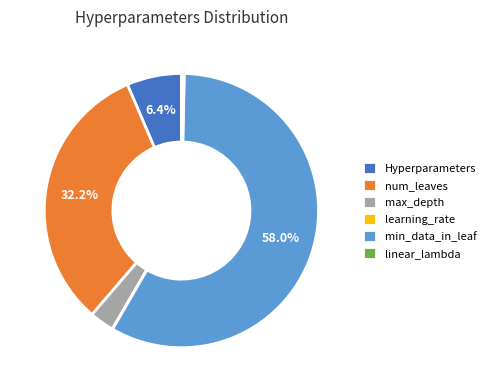

What is the majority slice?

min_data_in_leaf